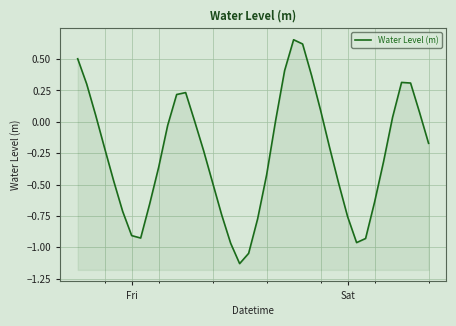

Reading right to left, what are all the values shown in this chart?

-0.2	0.1	0.3	0.3	0.0	-0.3	-0.6	-0.9	-1.0	-0.8	-0.5	-0.2	0.1	0.4	0.6	0.7	0.4	0.0	-0.4	-0.8	-1.0	-1.1	-1.0	-0.7	-0.5	-0.2	0.0	0.2	0.2	-0.0	-0.4	-0.7	-0.9	-0.9	-0.7	-0.5	-0.2	0.1	0.3	0.5